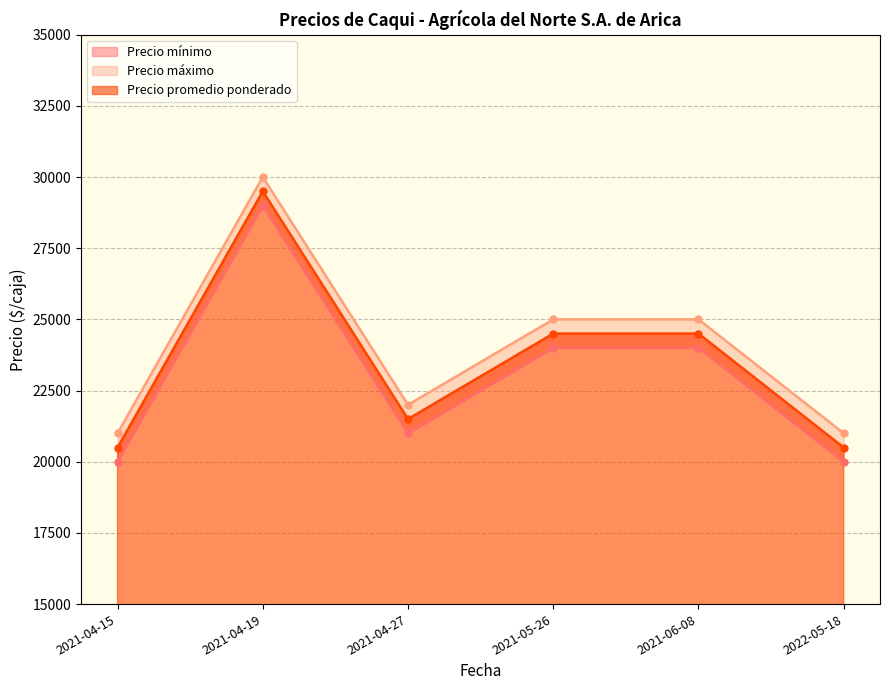

What is the sum of all Precio promedio ponderado values?

141000